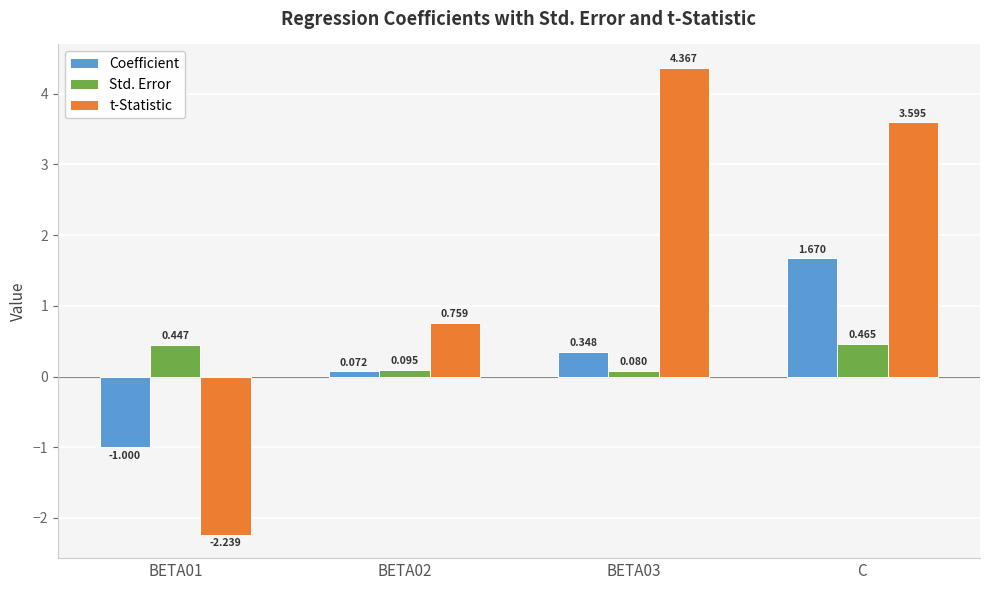

At which label is Coefficient closest to 0?

BETA02